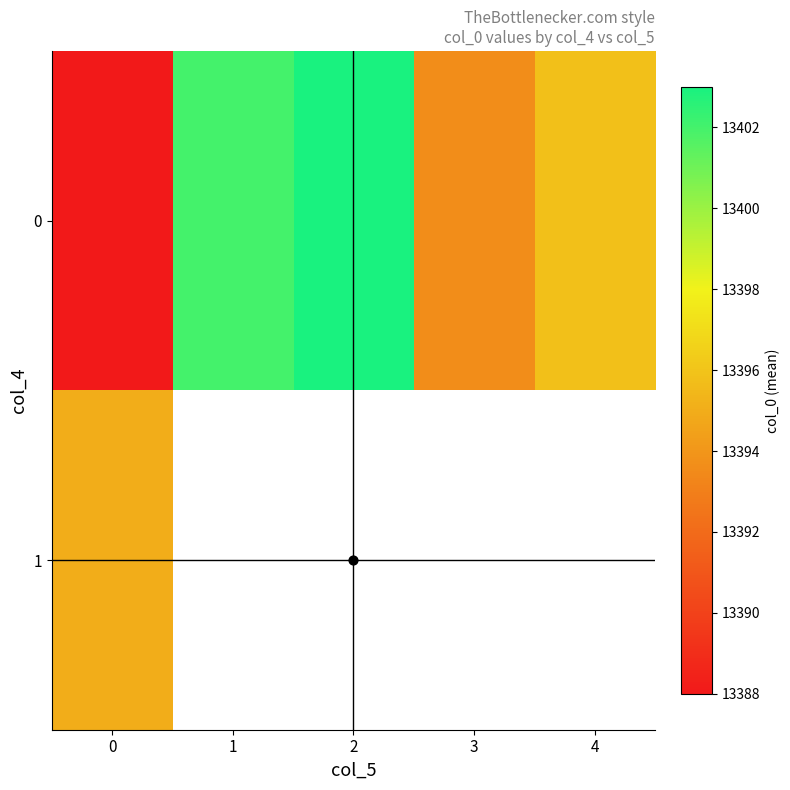

Is it true that 0 equals 20082.2 at 4?

False